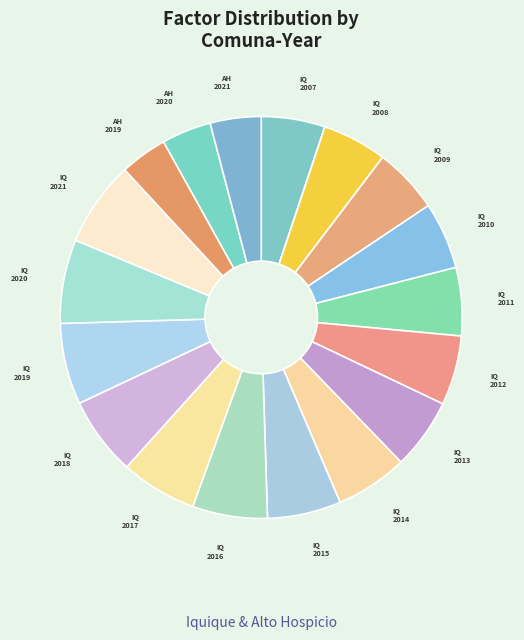

Count the number of slices in the pie.

18